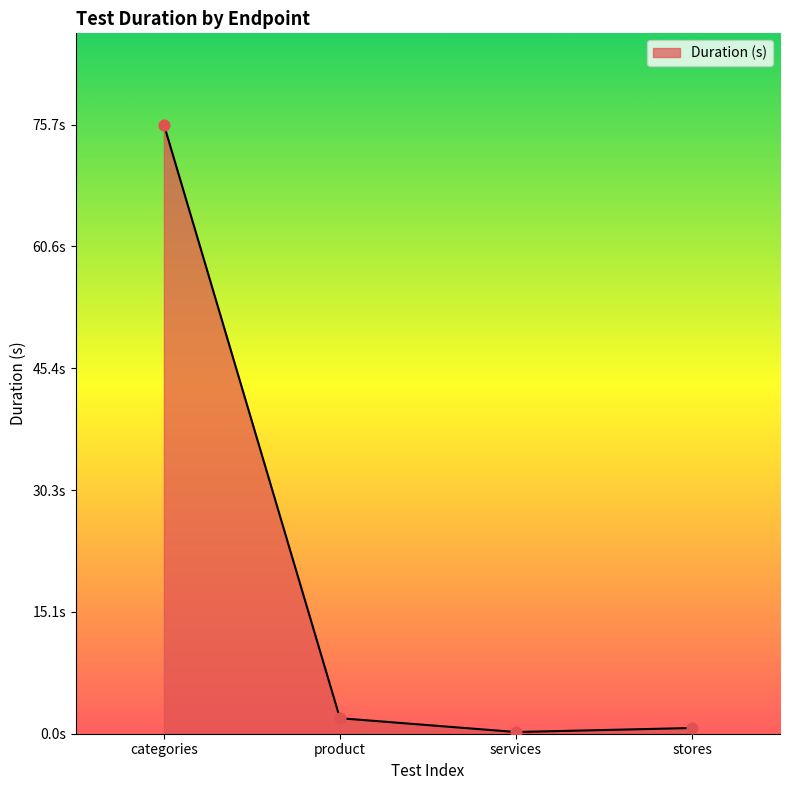

Between services and categories, which is larger?

categories